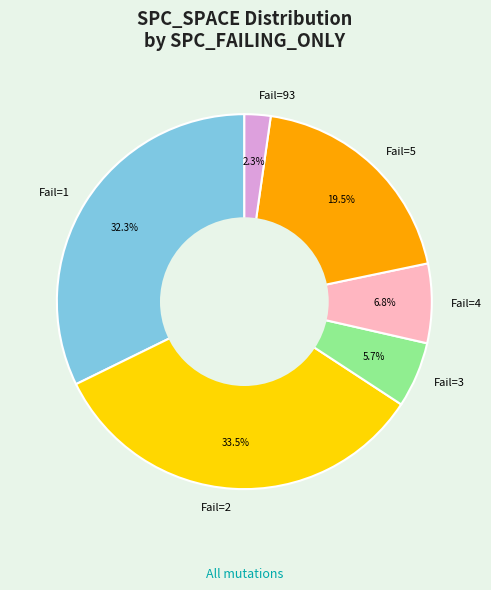

What is the largest slice in the pie chart?

Fail=2